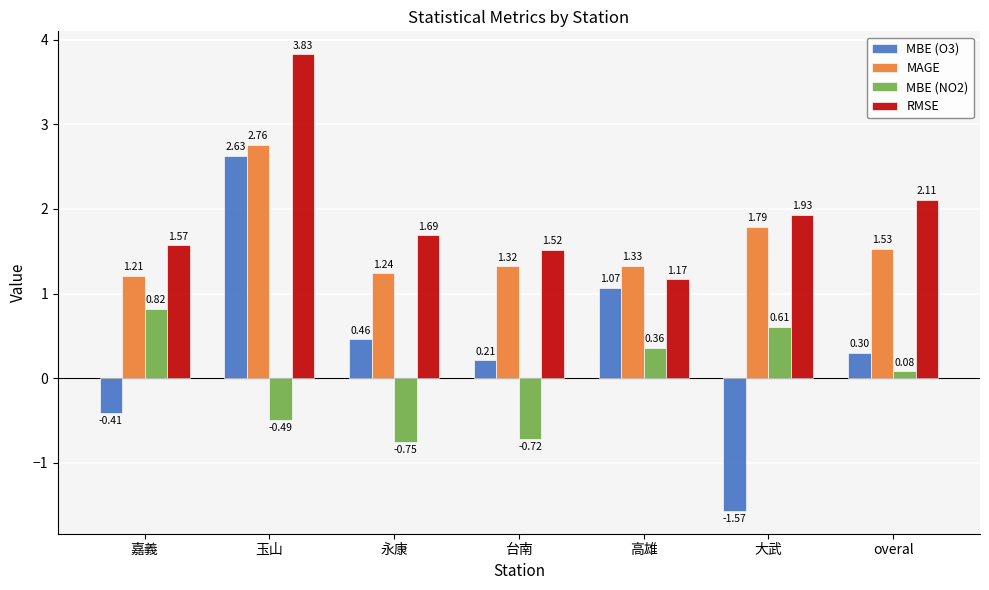

At which label does MBE (NO2) reach its peak?

嘉義